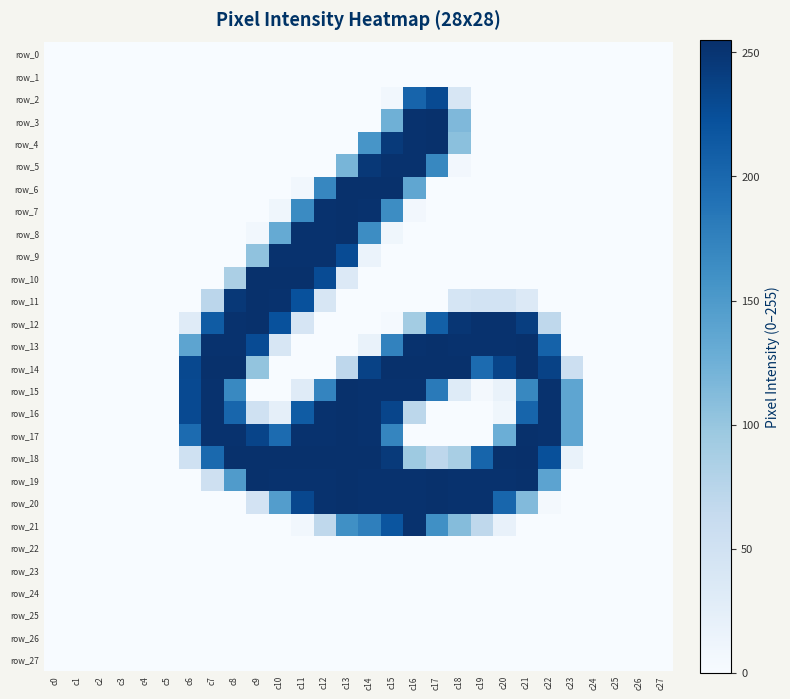

At c11, list the series in order from smallest to largest.

row_0, row_1, row_2, row_3, row_4, row_5, row_13, row_14, row_22, row_23, row_24, row_25, row_26, row_27, row_6, row_21, row_15, row_12, row_7, row_16, row_11, row_20, row_8, row_9, row_17, row_19, row_10, row_18